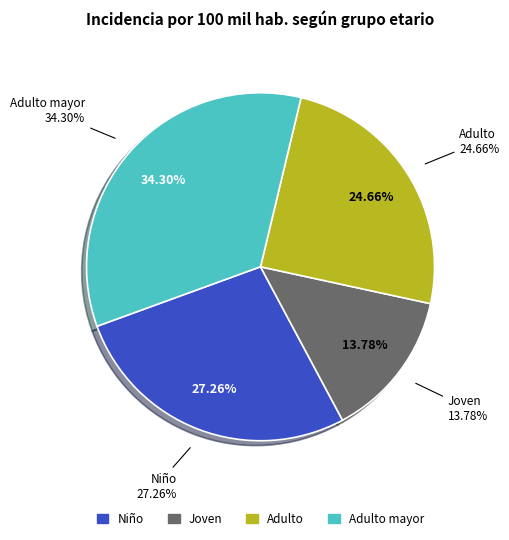

How many slices are in this pie chart?

4